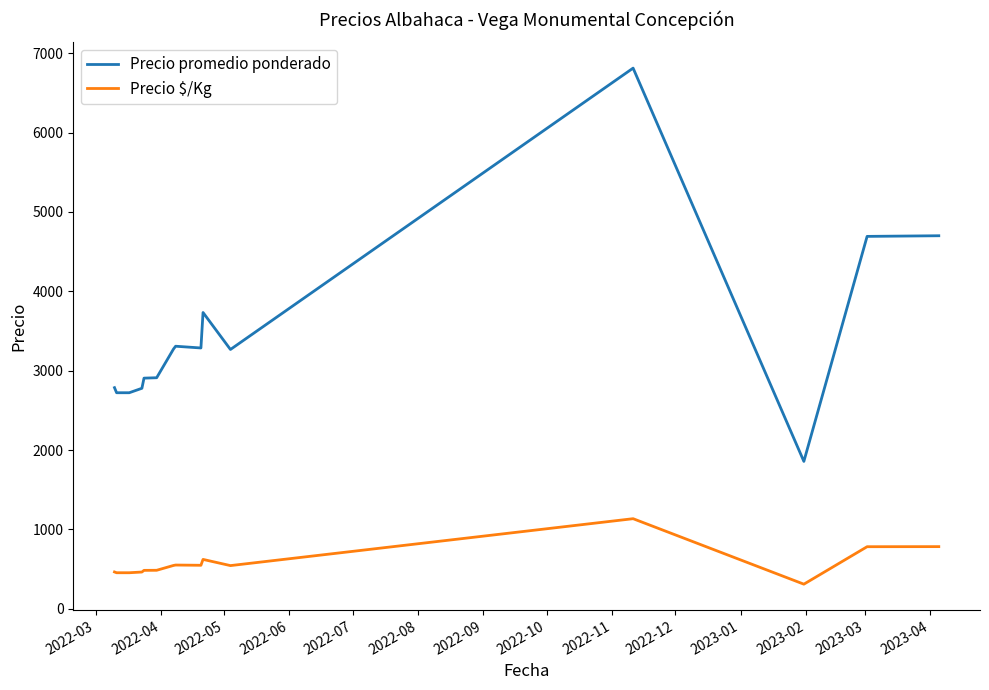

True or false: Precio promedio ponderado and Precio $/Kg cross at least once.

False